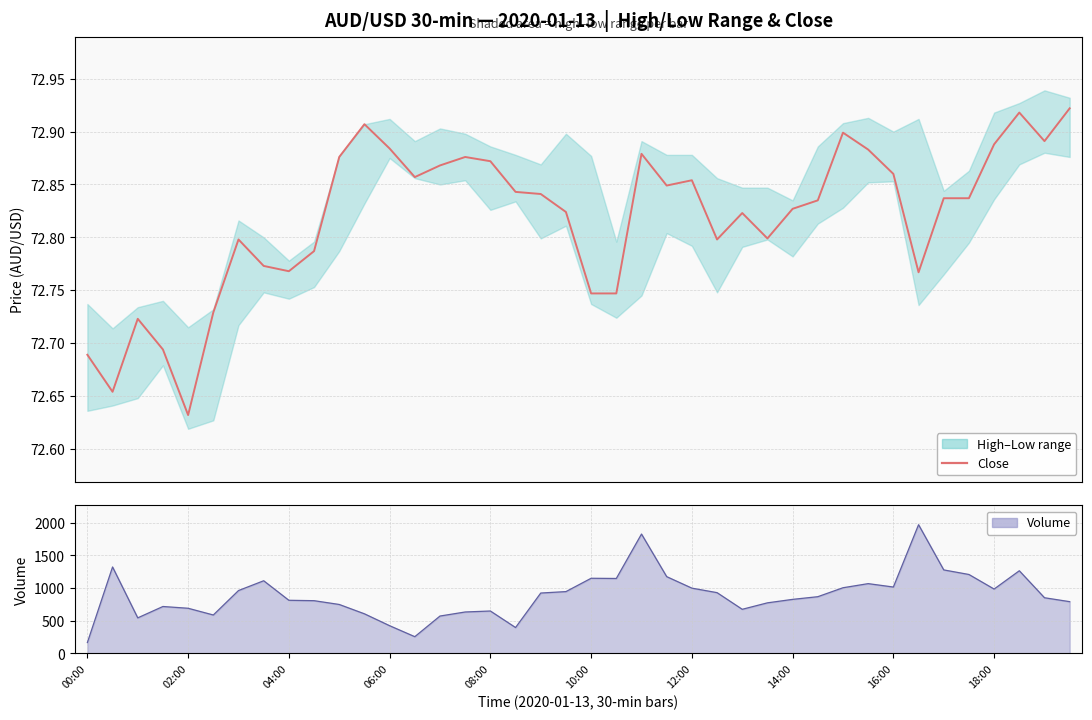

What is the minimum value shown in the chart?

72.6